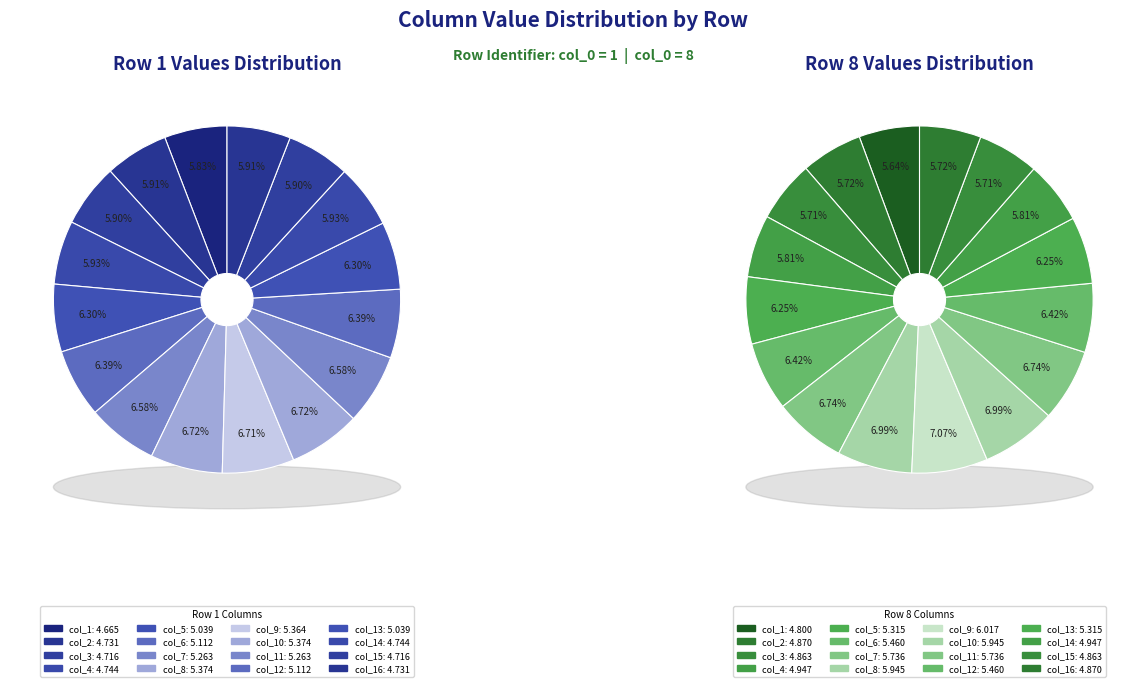

Is it true that col_13 is 1% of the pie?

False